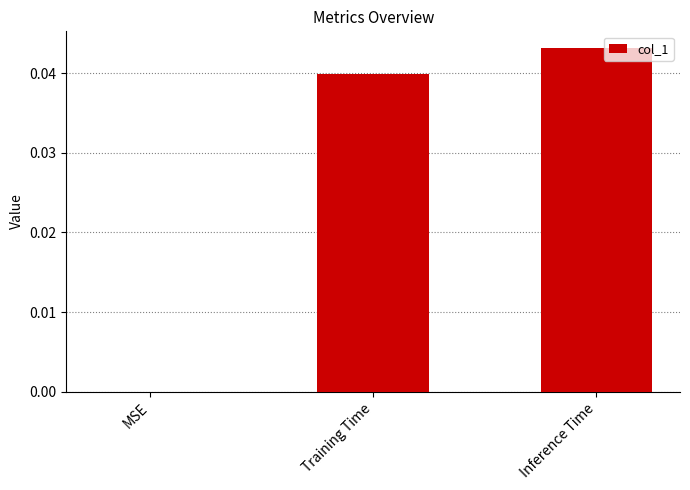

Which has a higher value, Inference Time or Training Time?

Inference Time